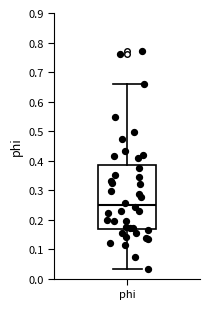

Where is the lower edge of the box for phi on the y-axis? The values are not printed on the chart, so give them approximately, as read against the axis.

0.17